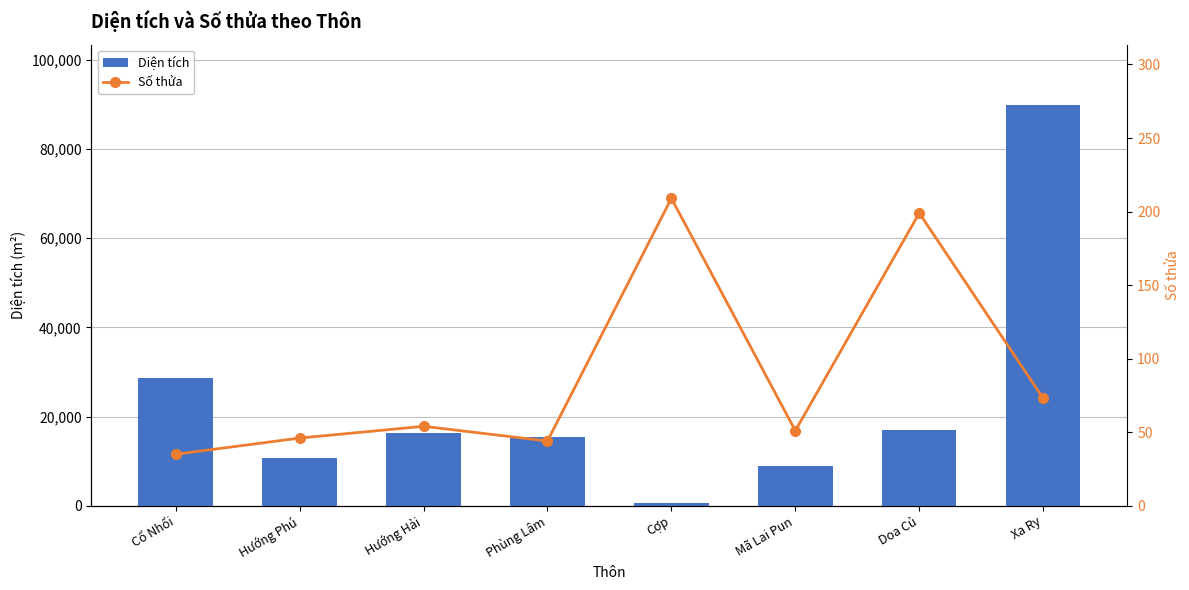

How many data points in Diện tích are above 16234?

4